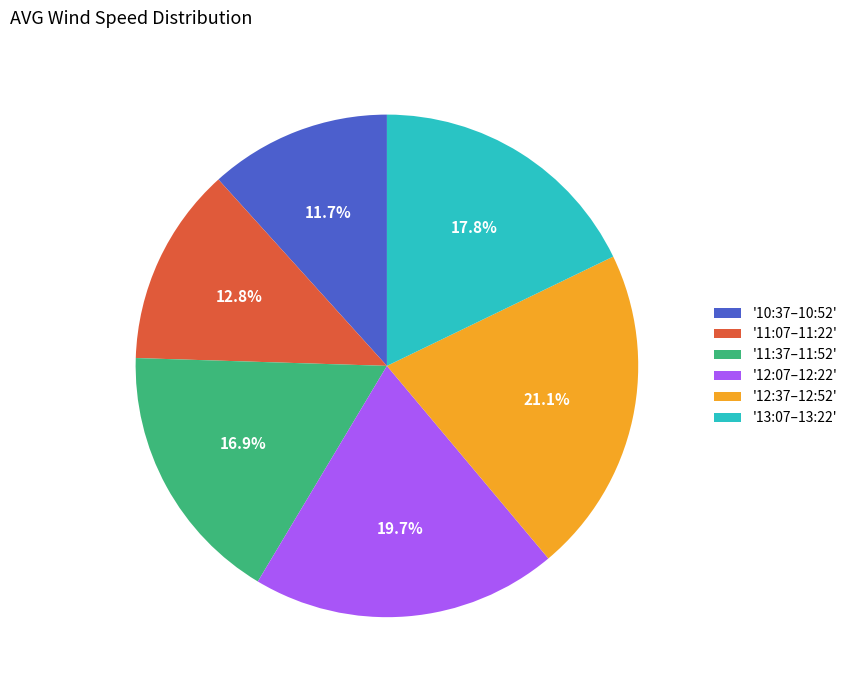

Between '12:07–12:22' and '11:37–11:52', which is larger?

'12:07–12:22'